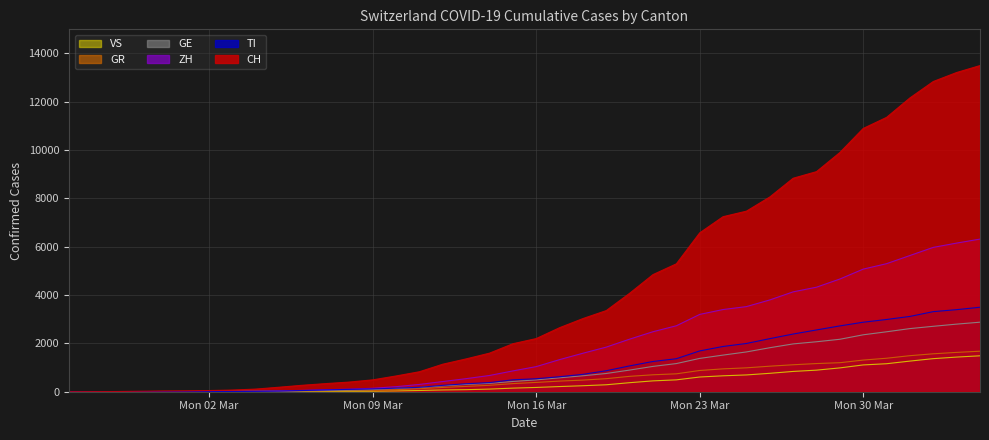

List the series in order of their peak value, lowest first.

VS, GR, GE, TI, ZH, CH